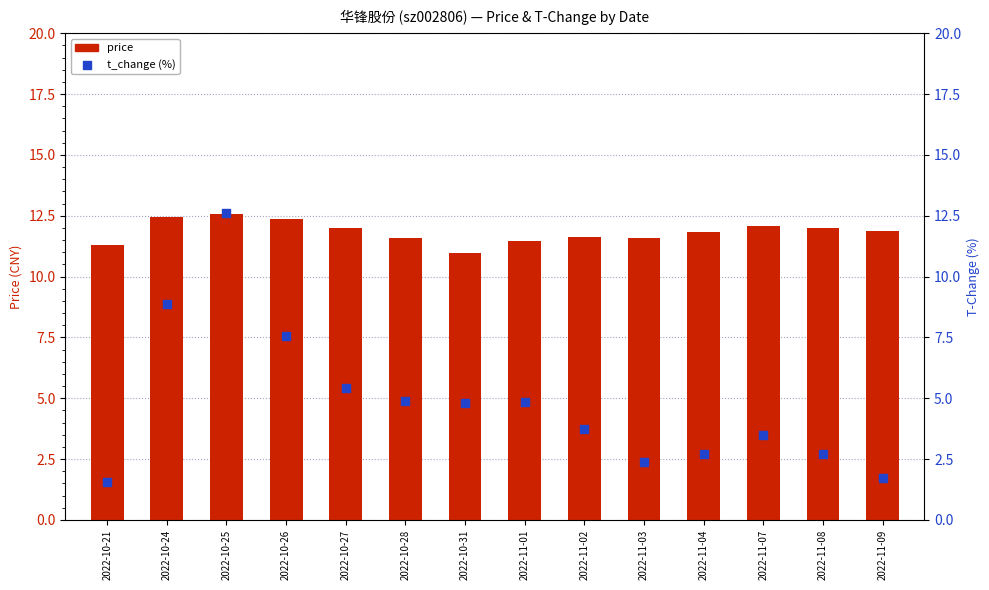

What are all the series names shown in the legend?

price, t_change (%)